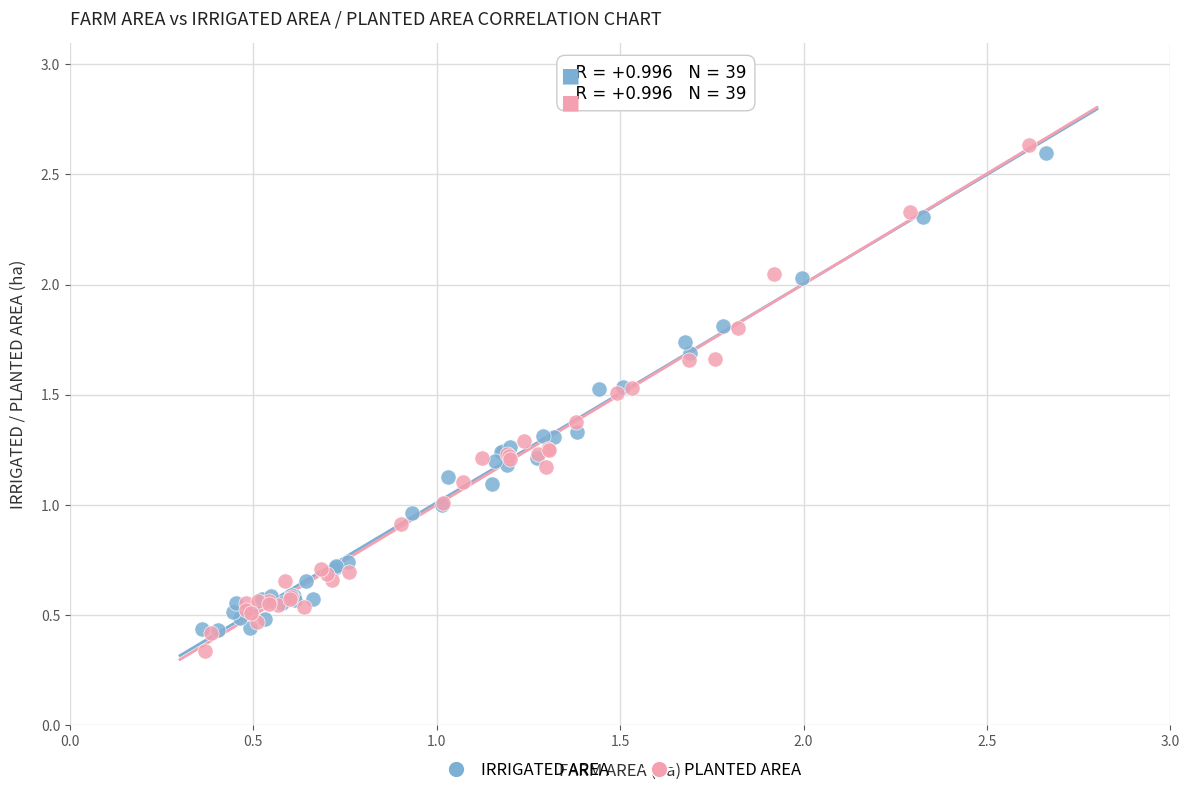

Which series has the widest spread of Y values?

PLANTED AREA